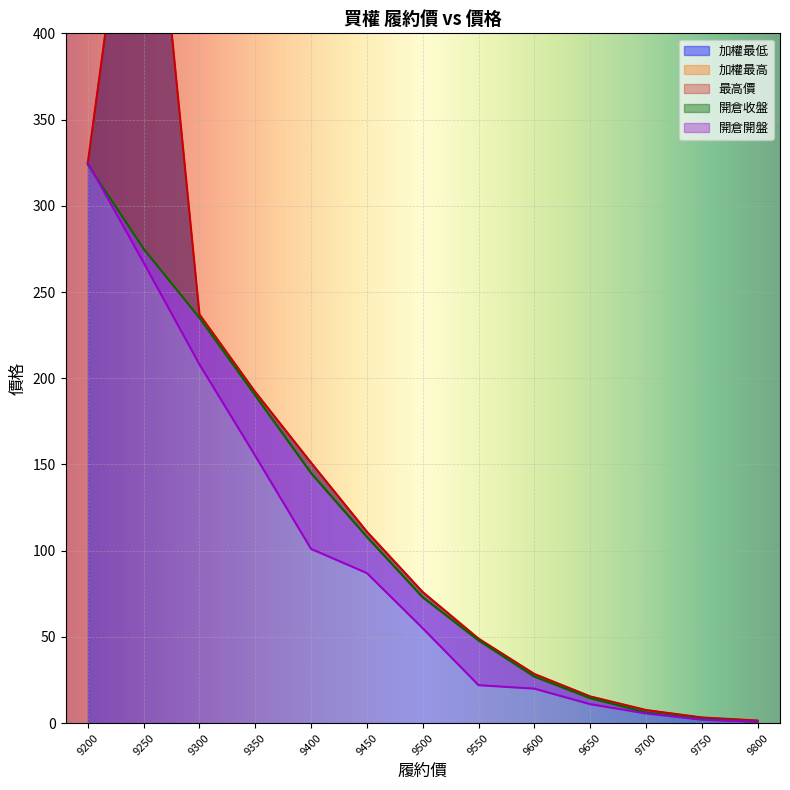

What is the maximum value for 最高價?

565.0